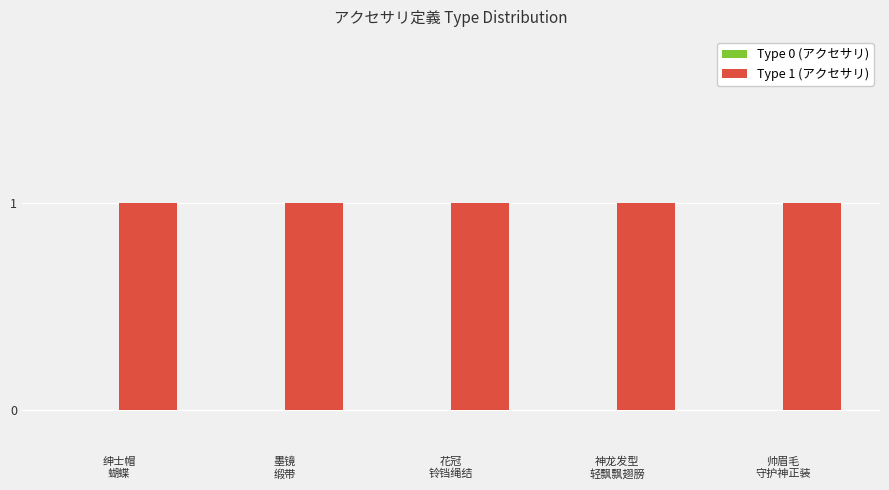

What is the spread (max minus min) of values at 绅士帽
蝴蝶?

1